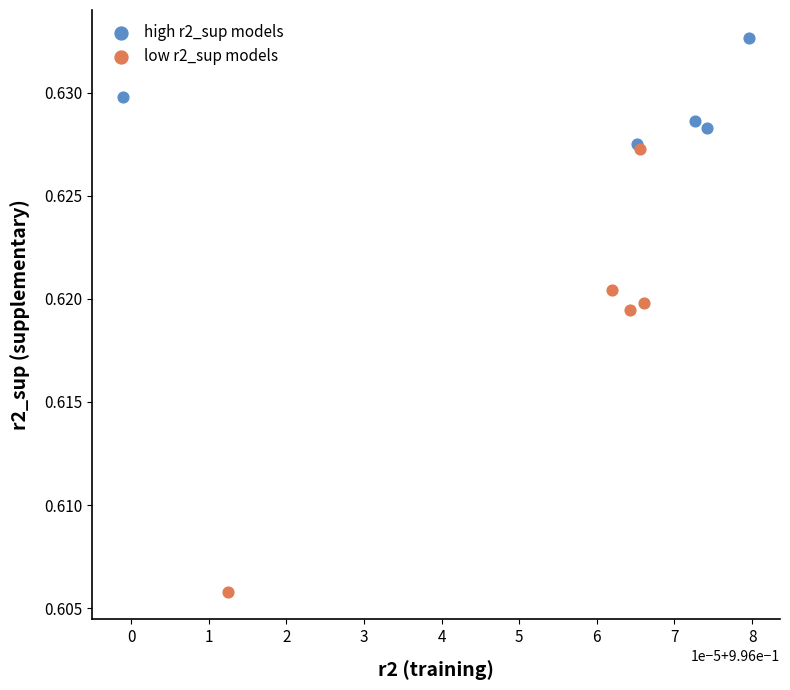

Which series has the widest spread of Y values?

low r2_sup models